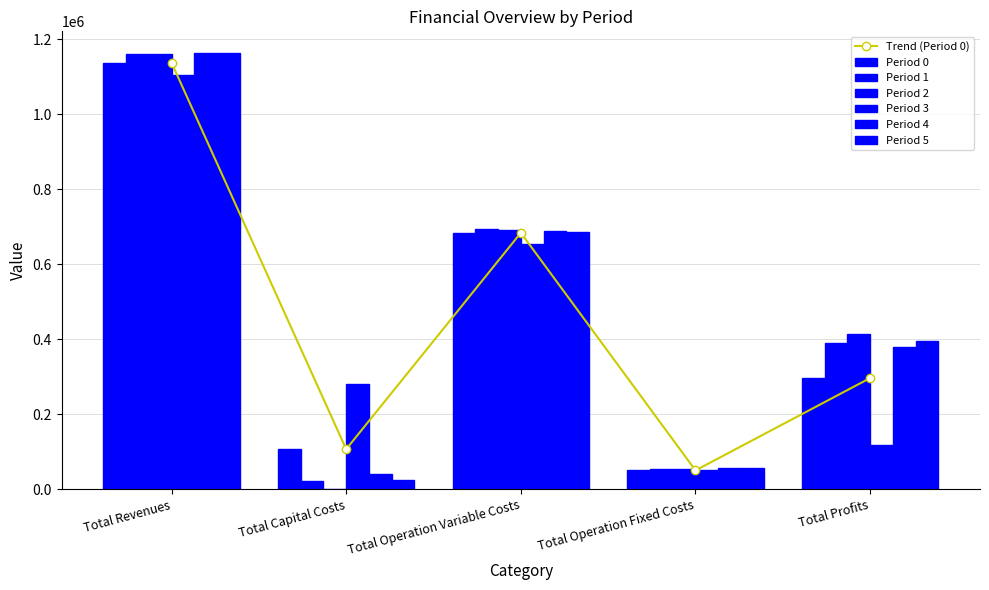

Which series has the largest total across all categories?

Period 4